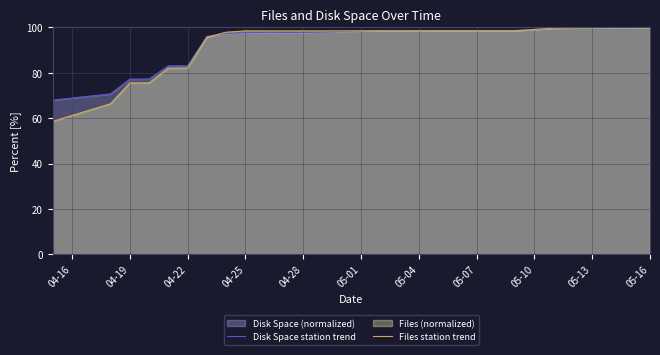

Which series has the largest range (max minus min)?

Files station trend